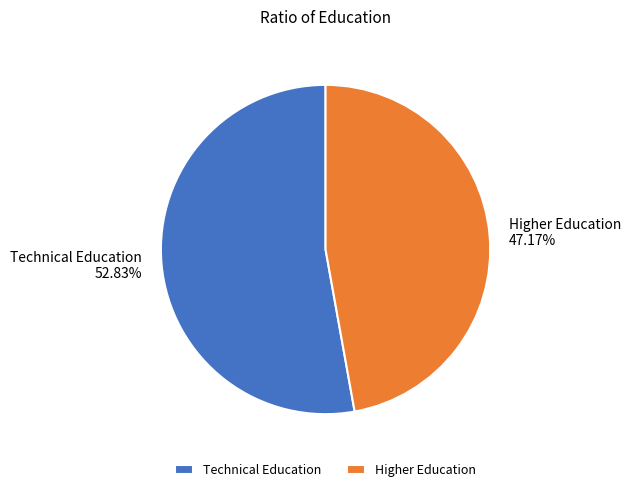

Count the number of slices in the pie.

2